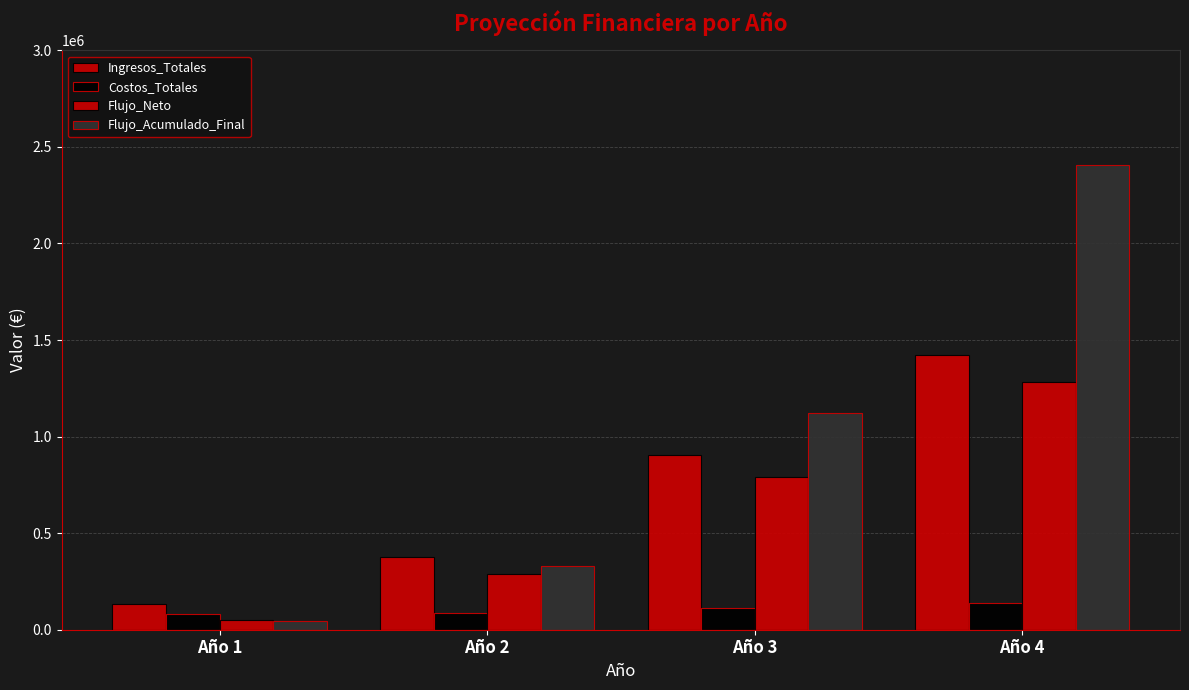

Which series changed the most between Año 1 and Año 2?

Flujo_Acumulado_Final